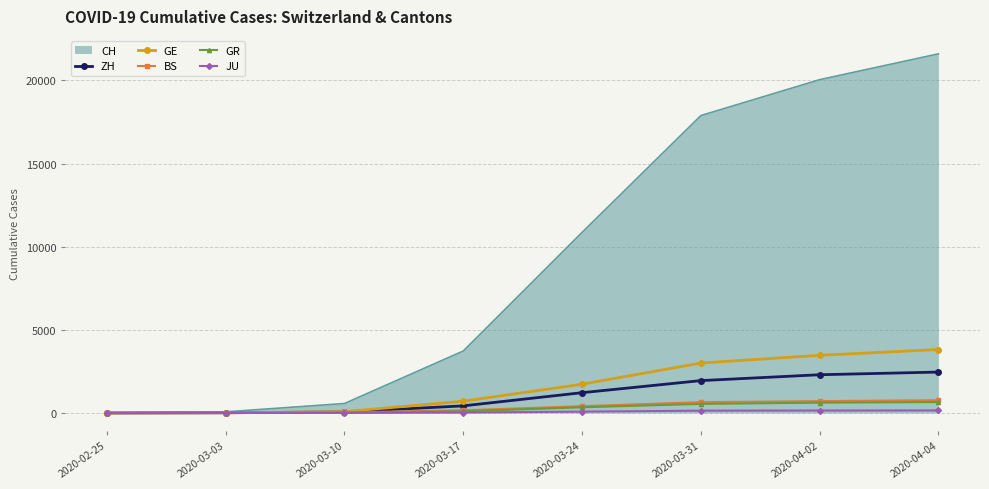

At which category does the chart reach its peak across all series?

2020-04-04